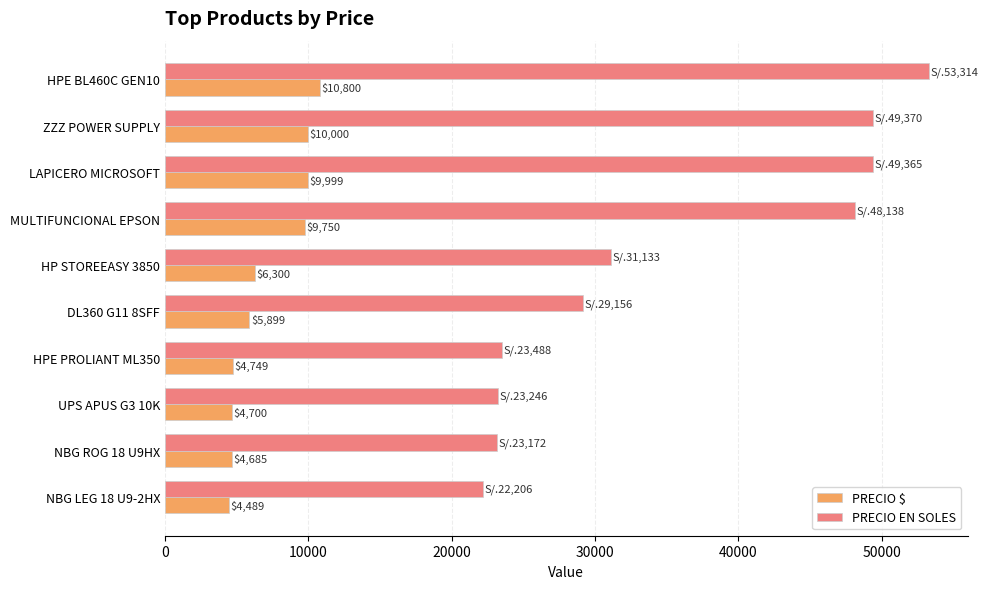

What is the minimum value shown in the chart?

4489.0